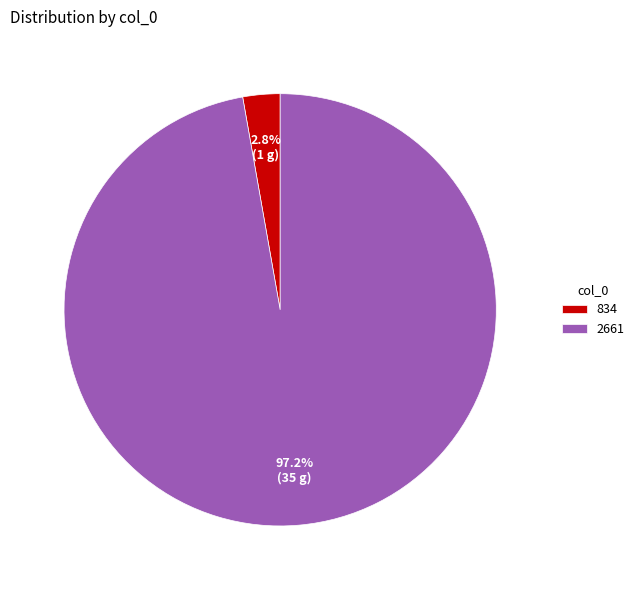

What is the total percentage of 834 and 2661?

100.0%